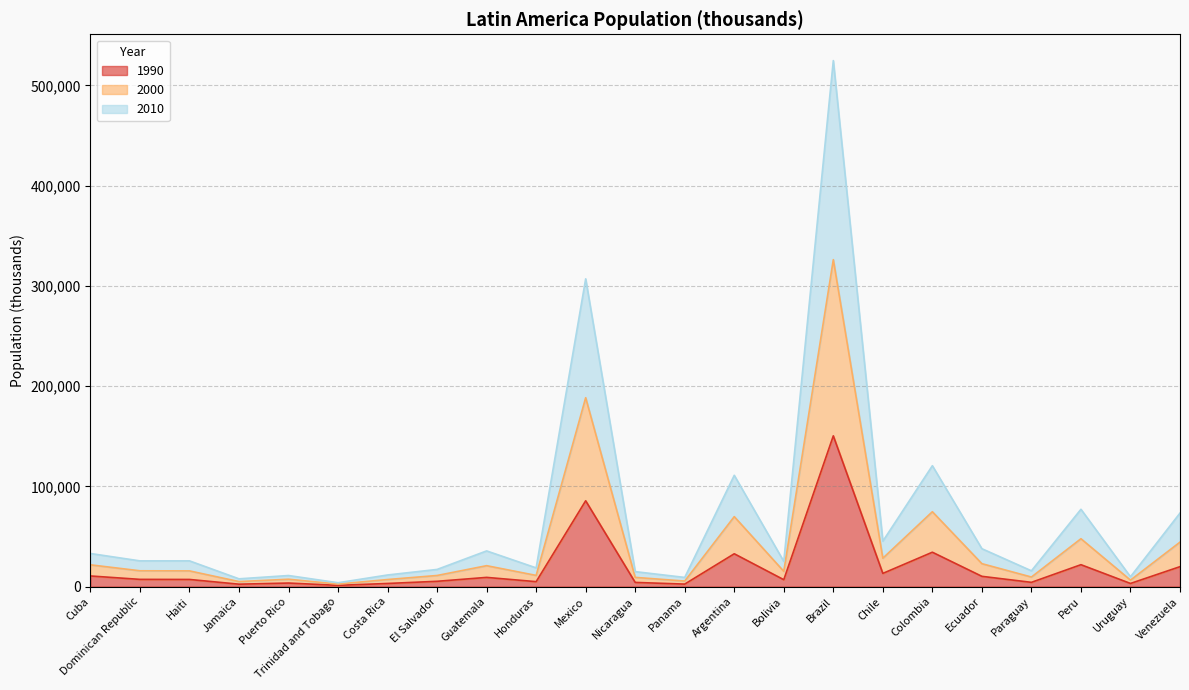

What is the total value across all series at Venezuela?

73339.2